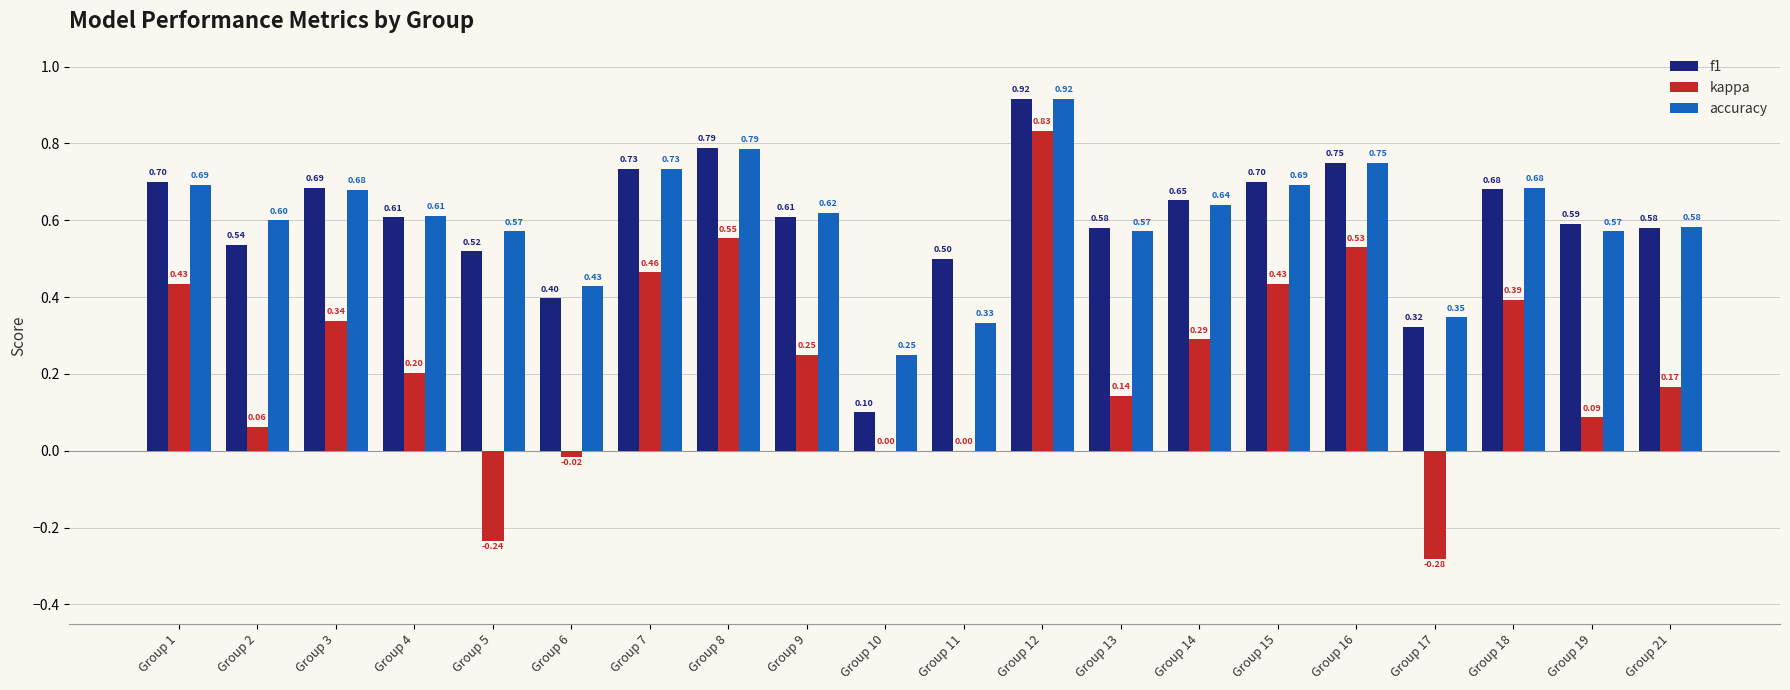

What is the sum of all kappa values?

4.6